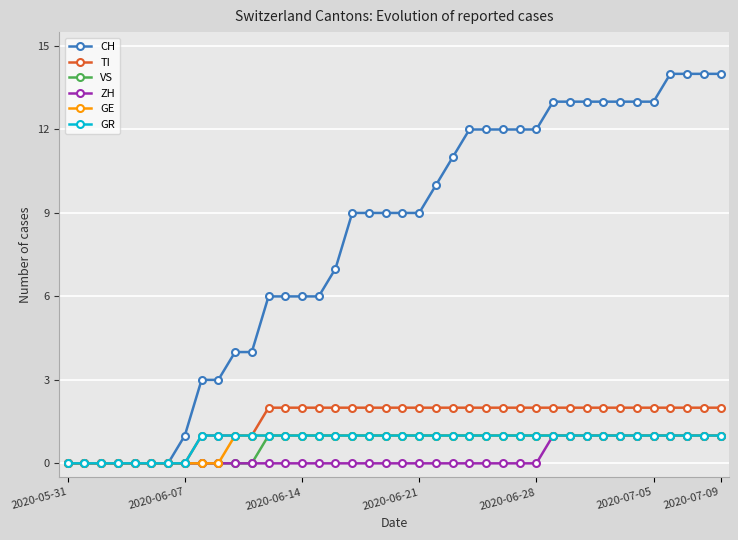

Which series has the largest total across all categories?

CH